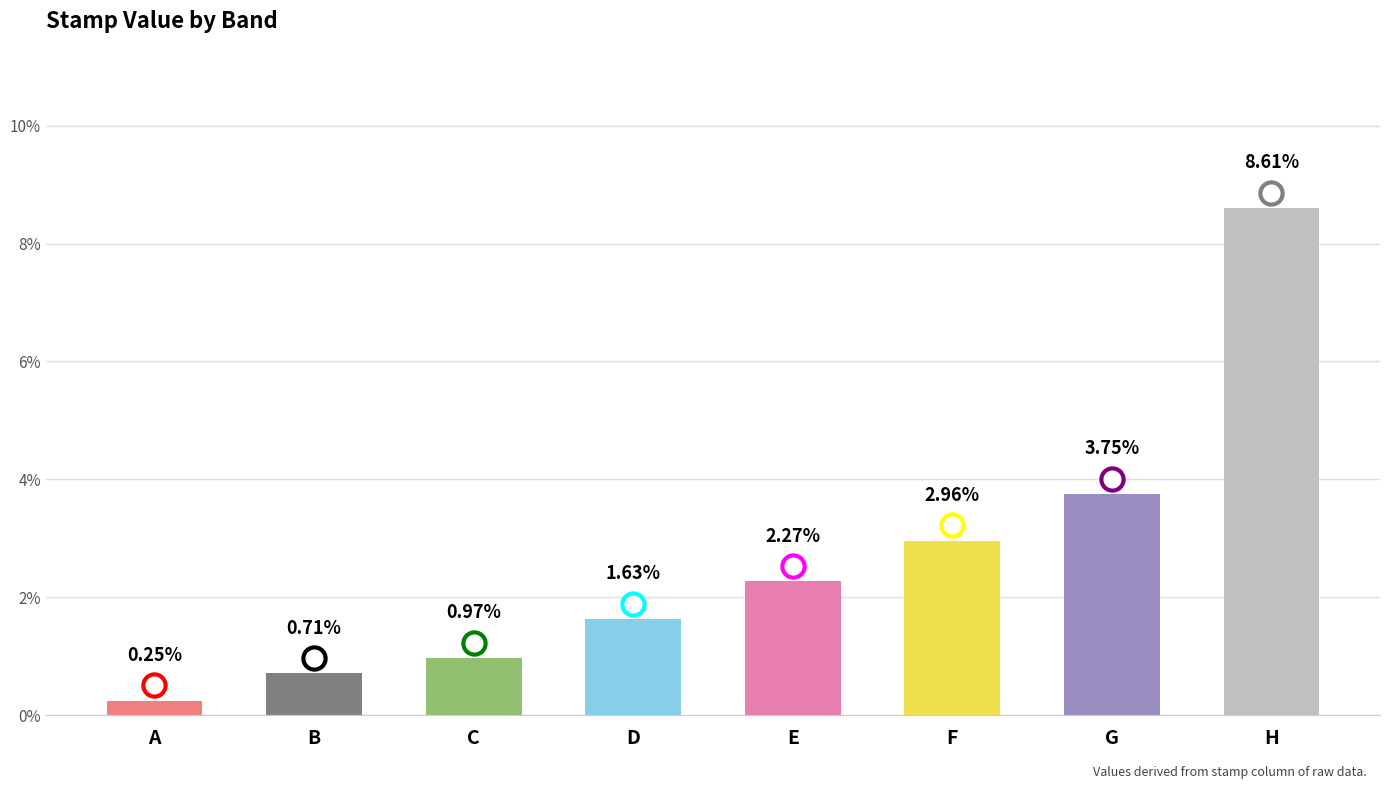

At which label does the data first exceed 2?

E